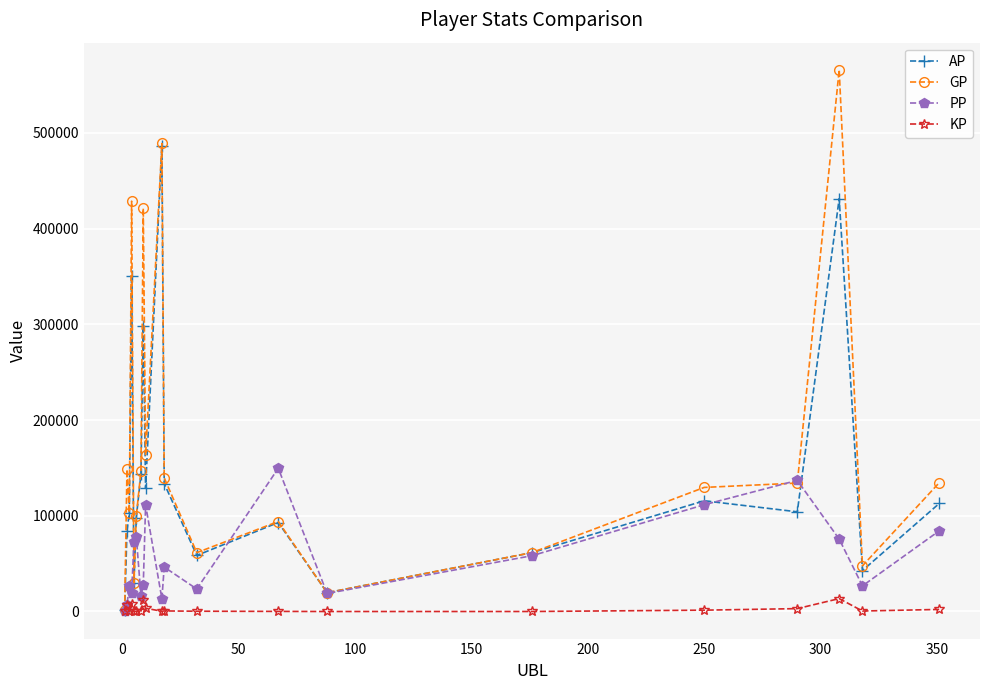

Which series has the widest spread of values?

GP